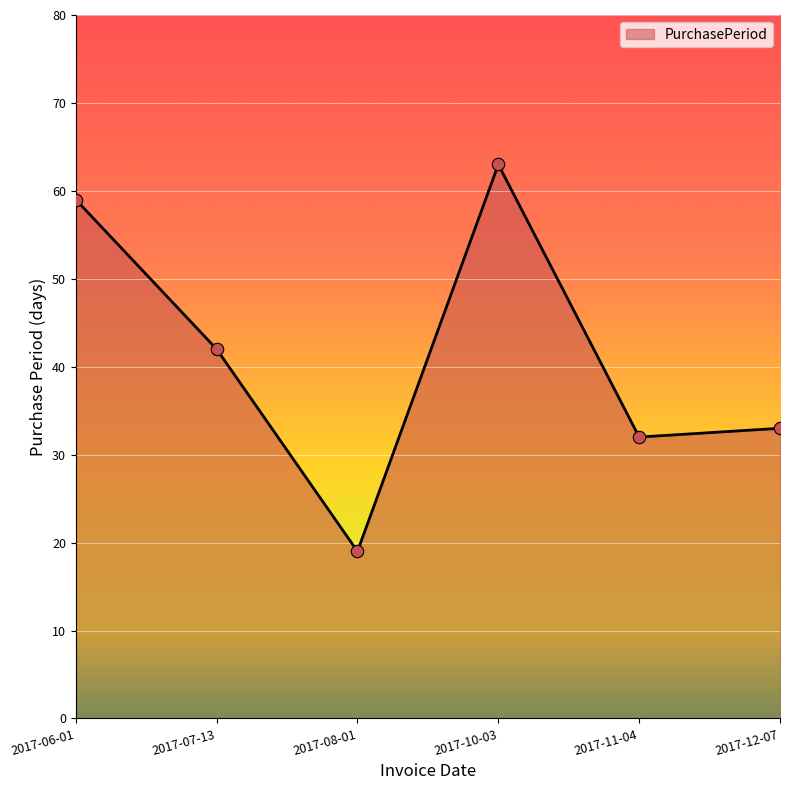

What is the change in value from 2017-06-01 to 2017-07-13?

-17